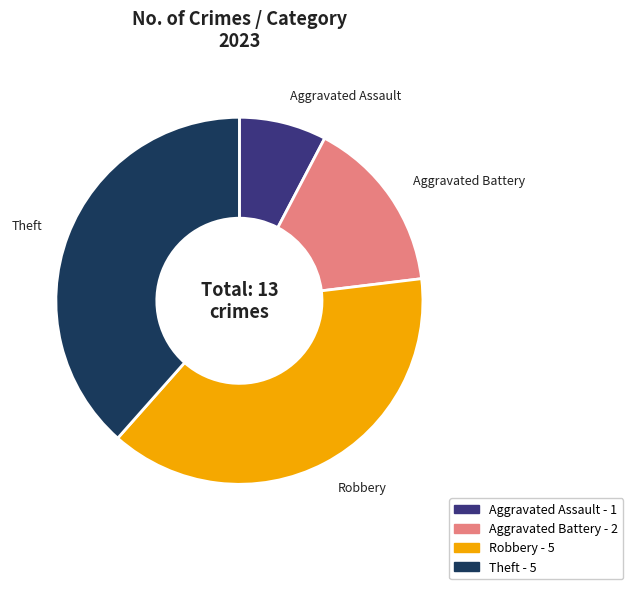

Is the sum of Theft and Aggravated Assault greater than half?

No